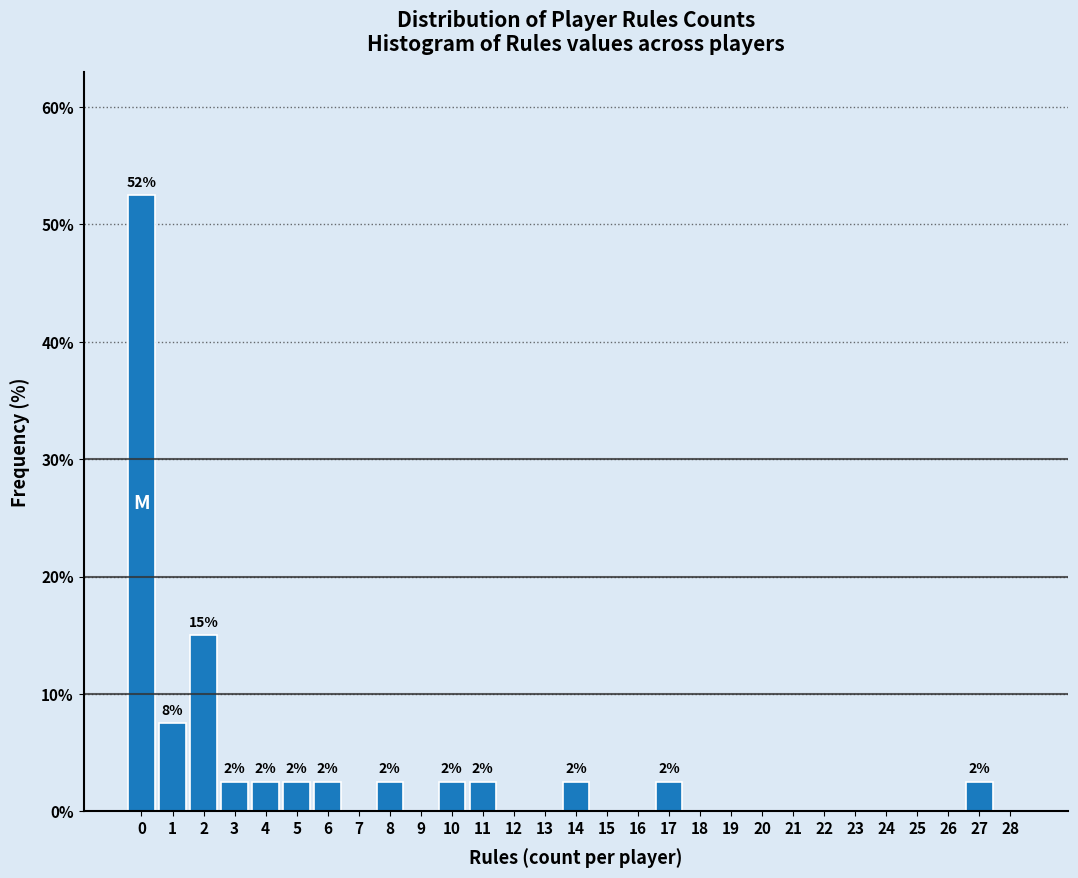

Reading left to right, transcribe all the data shown in this chart.

0=52.5	1=7.5	2=15.0	3=2.5	4=2.5	5=2.5	6=2.5	7=0.0	8=2.5	9=0.0	10=2.5	11=2.5	12=0.0	13=0.0	14=2.5	15=0.0	16=0.0	17=2.5	18=0.0	19=0.0	20=0.0	21=0.0	22=0.0	23=0.0	24=0.0	25=0.0	26=0.0	27=2.5	28=0.0